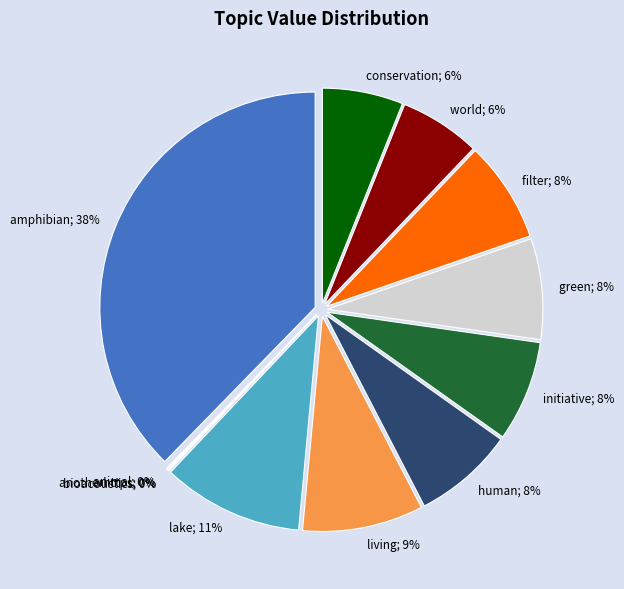

Which category has the biggest portion of the pie?

amphibian